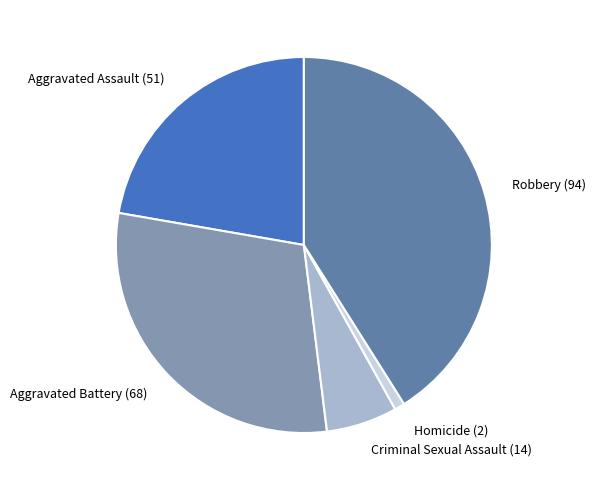

What is the ratio of the value at Robbery to the value at Criminal Sexual Assault?

6.7